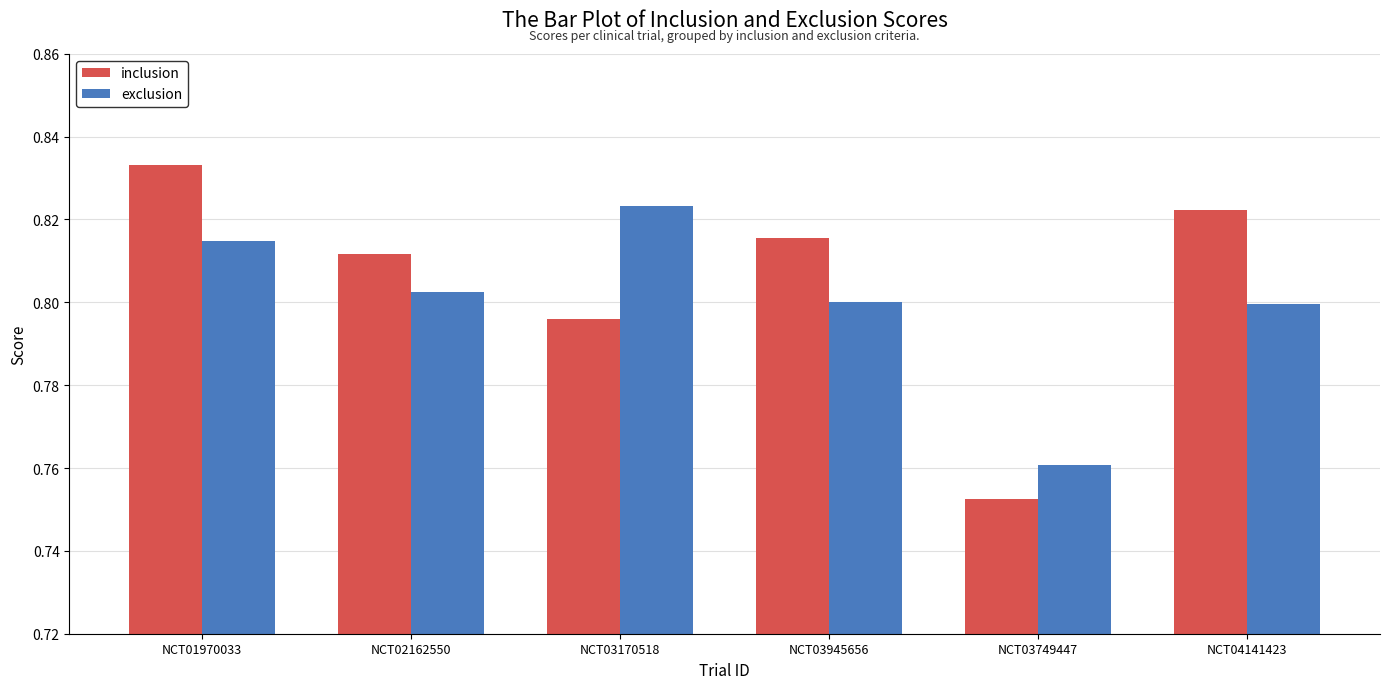

At how many categories does at least one series exceed 0?

6